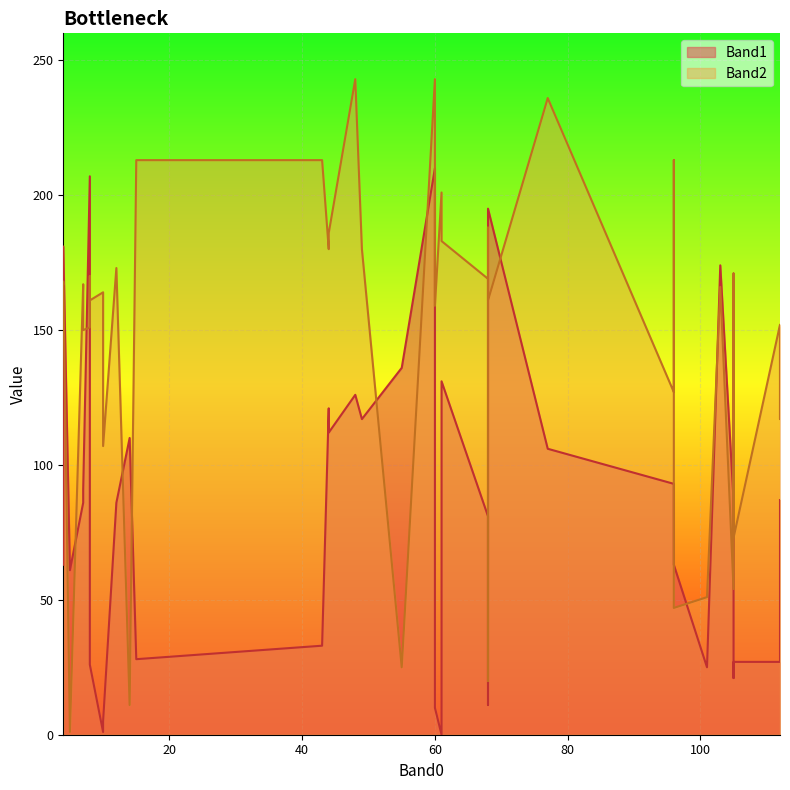

What is the spread (max minus min) of values at 44?

74